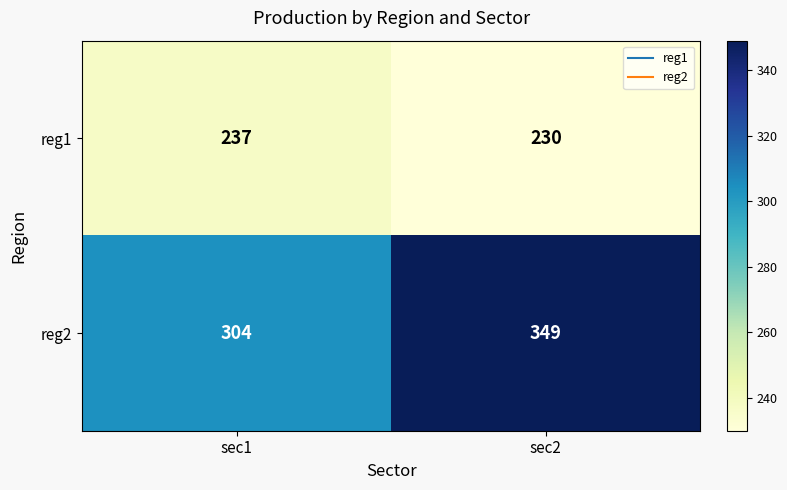

Is the value of reg1 at sec2 greater than the value of reg2 at sec2?

No